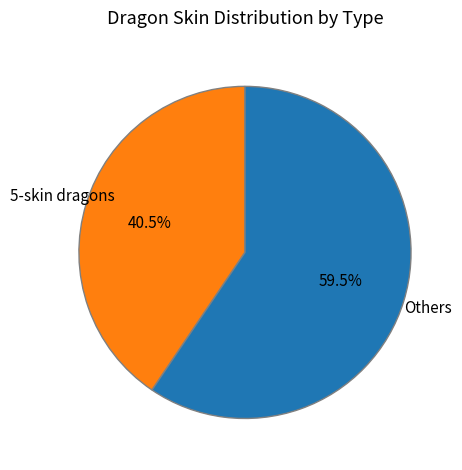

How many segments does this pie chart have?

2